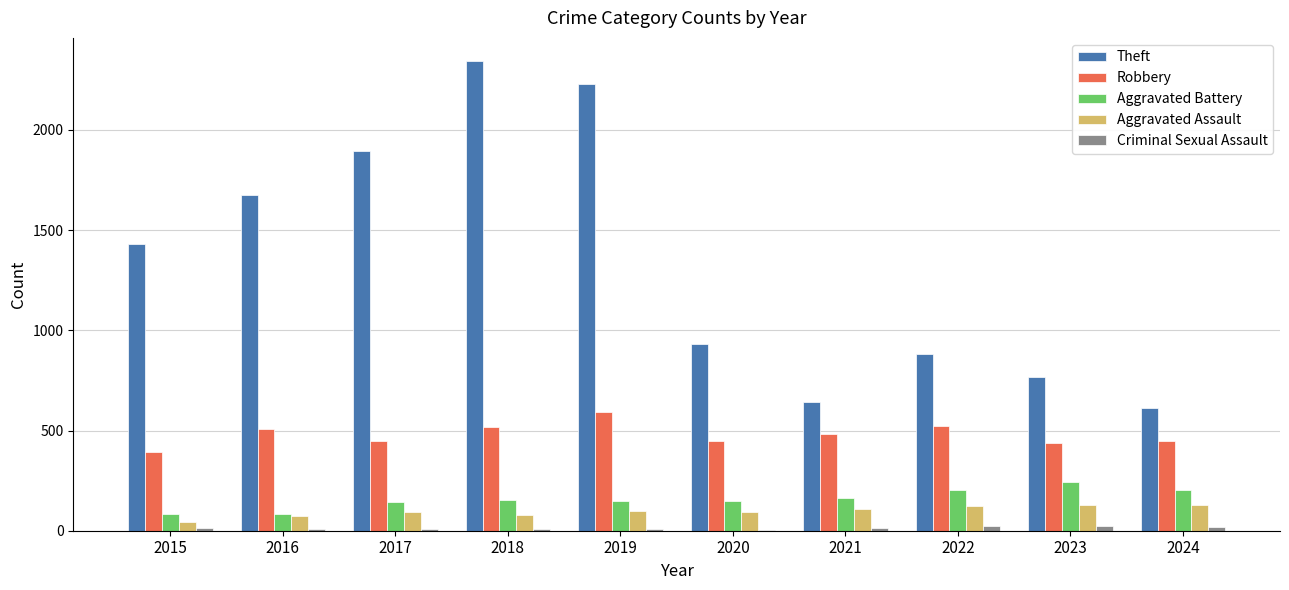

What is the sum of all Robbery values?

4804